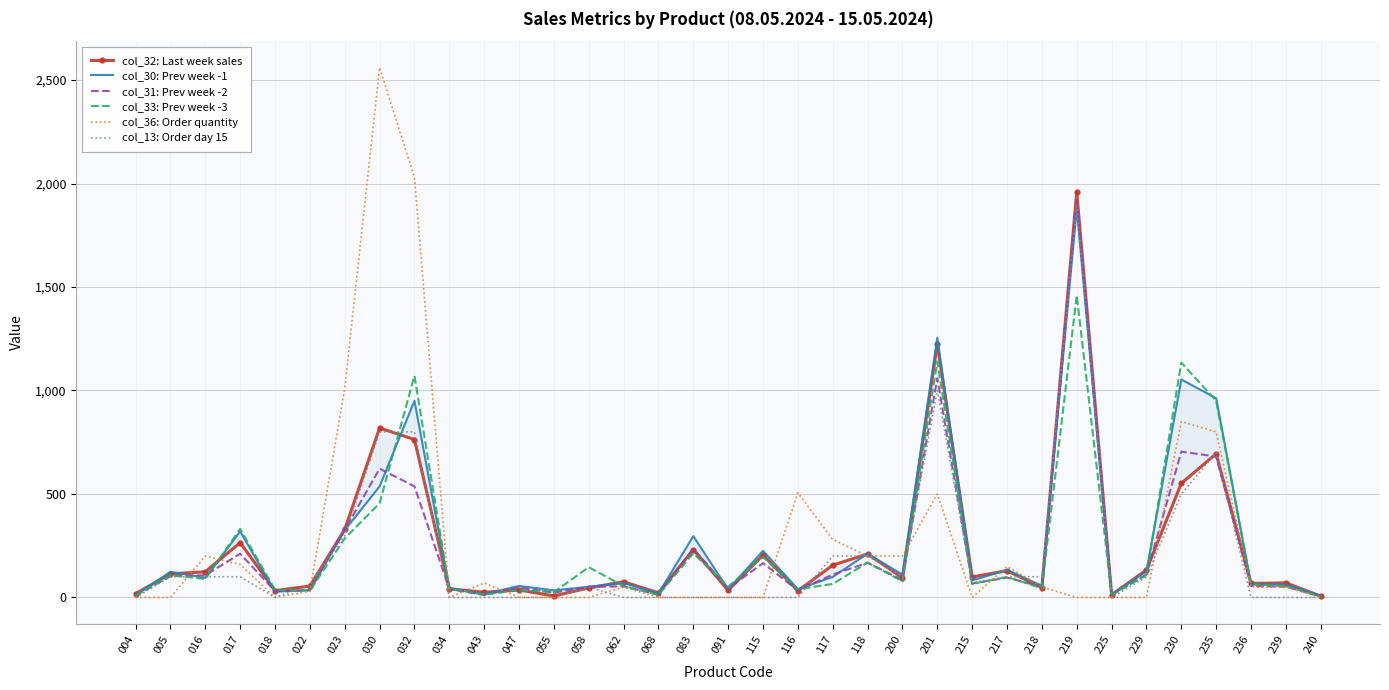

True or false: col_13: Order day 15 and col_33: Prev week -3 cross at least once.

True